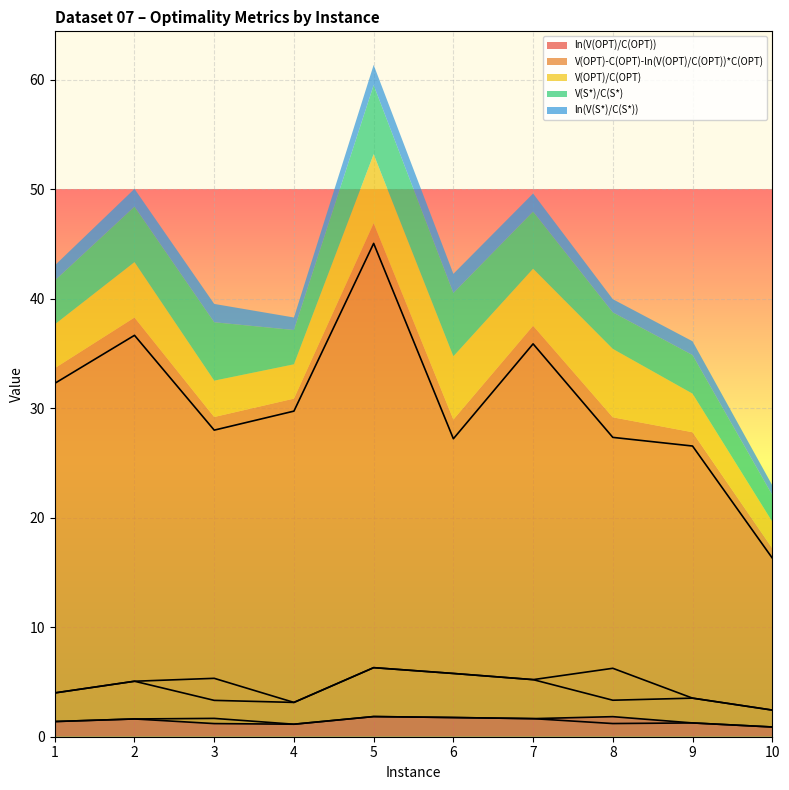

Reading left to right, extract all data points from this chart.

ln(V(OPT)/C(OPT)): 1=1.4	2=1.6	3=1.2	4=1.1	5=1.8	6=1.8	7=1.7	8=1.8	9=1.3	10=0.9
V(OPT)-C(OPT)-ln(V(OPT)/C(OPT))*C(OPT): 1=32.3	2=36.7	3=28.0	4=29.7	5=45.1	6=27.2	7=35.9	8=27.3	9=26.5	10=16.3
V(OPT)/C(OPT): 1=4.0	2=5.1	3=3.3	4=3.1	5=6.3	6=5.8	7=5.2	8=6.2	9=3.5	10=2.4
V(S*)/C(S*): 1=4.0	2=5.1	3=5.3	4=3.1	5=6.3	6=5.8	7=5.2	8=3.3	9=3.5	10=2.4
ln(V(S*)/C(S*)): 1=1.4	2=1.6	3=1.7	4=1.1	5=1.8	6=1.8	7=1.7	8=1.2	9=1.3	10=0.9